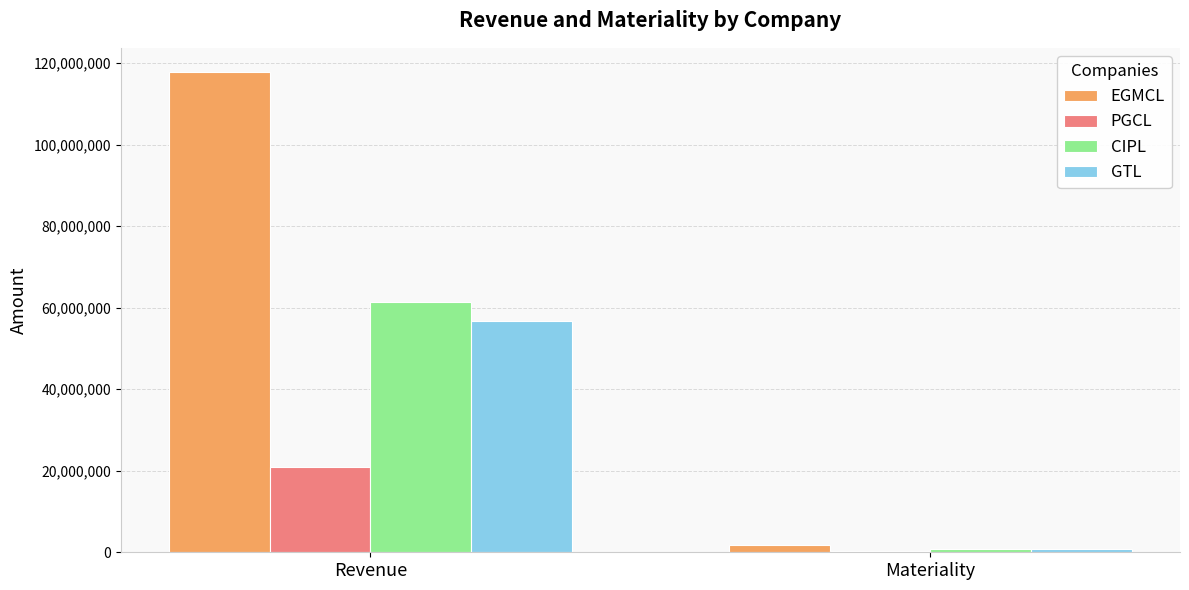

At which category does the chart reach its peak across all series?

Revenue